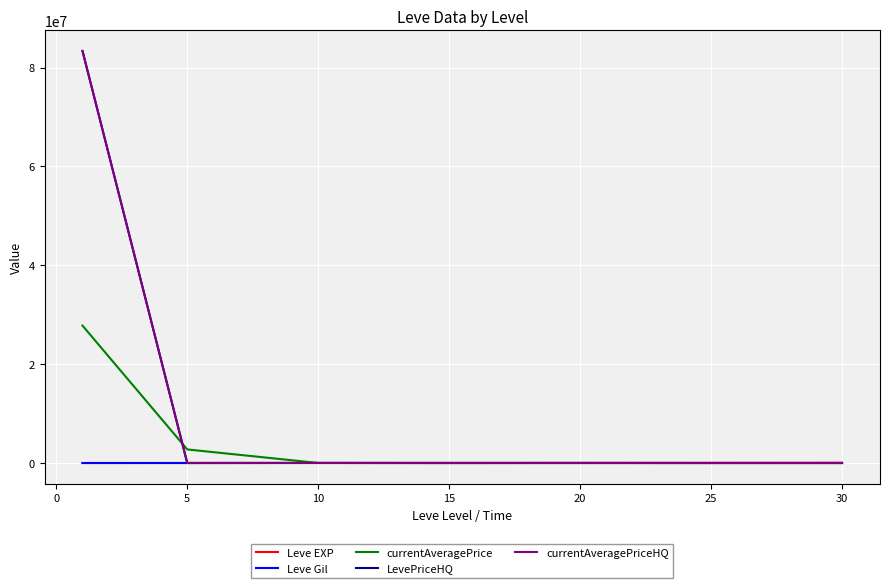

What is the greatest value displayed?

83347992.9